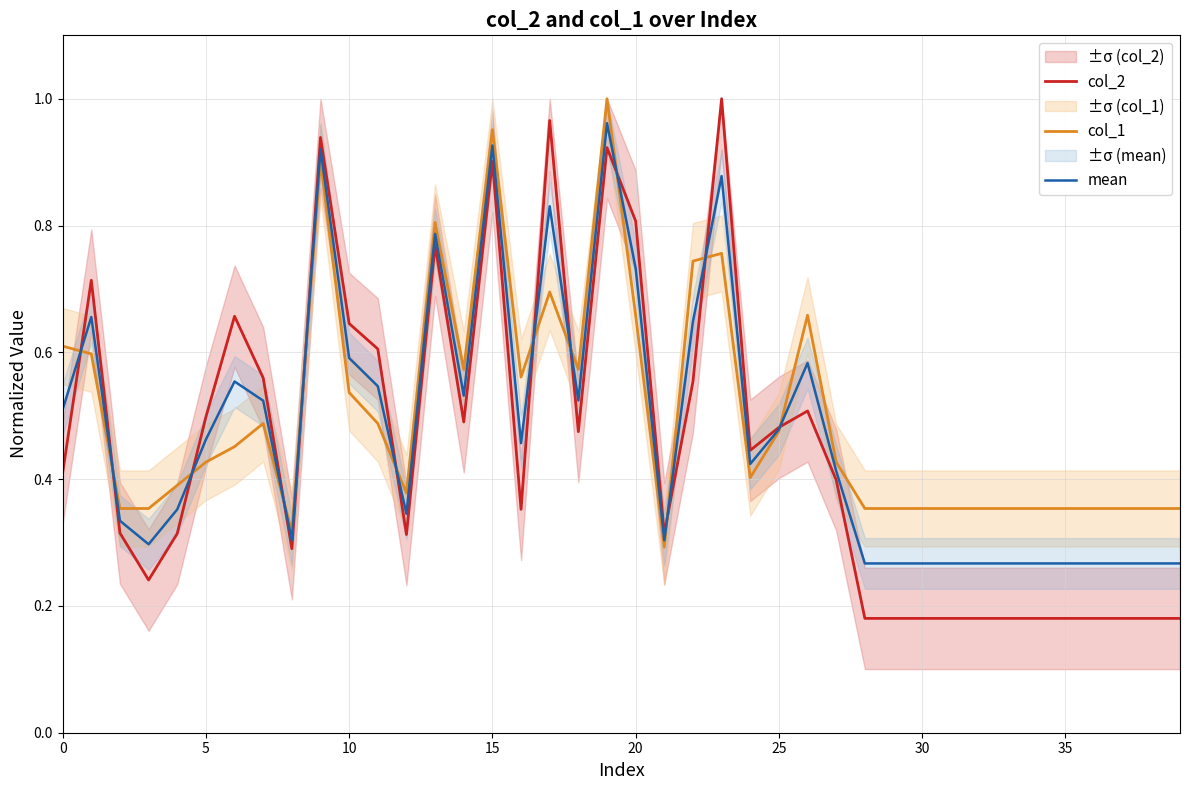

How many lines are shown in the chart?

3